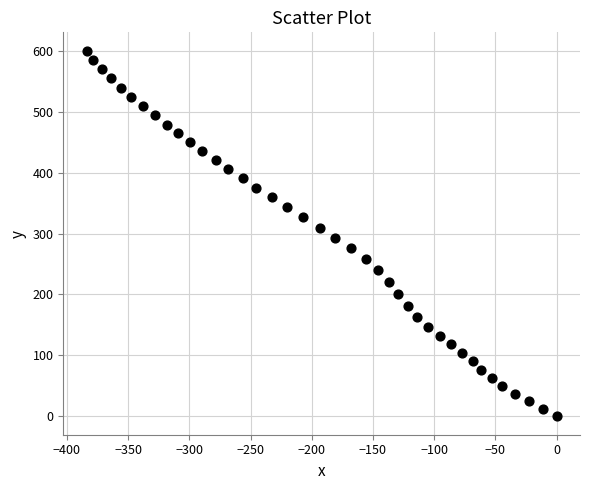

What is the range of Y values (max minus min)?

600.0